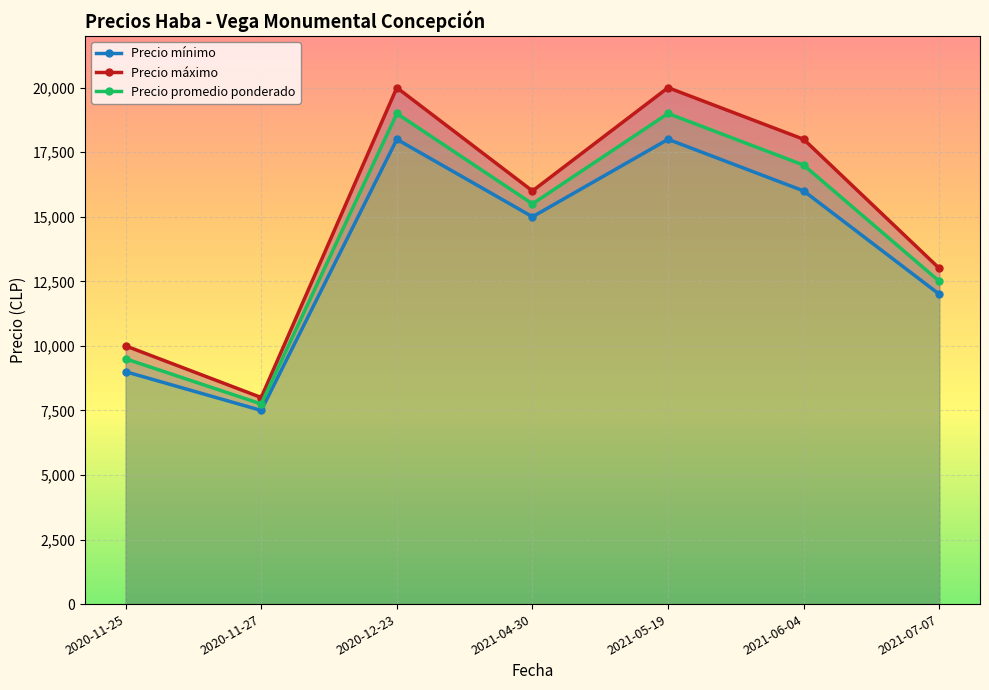

How many lines are shown in the chart?

3